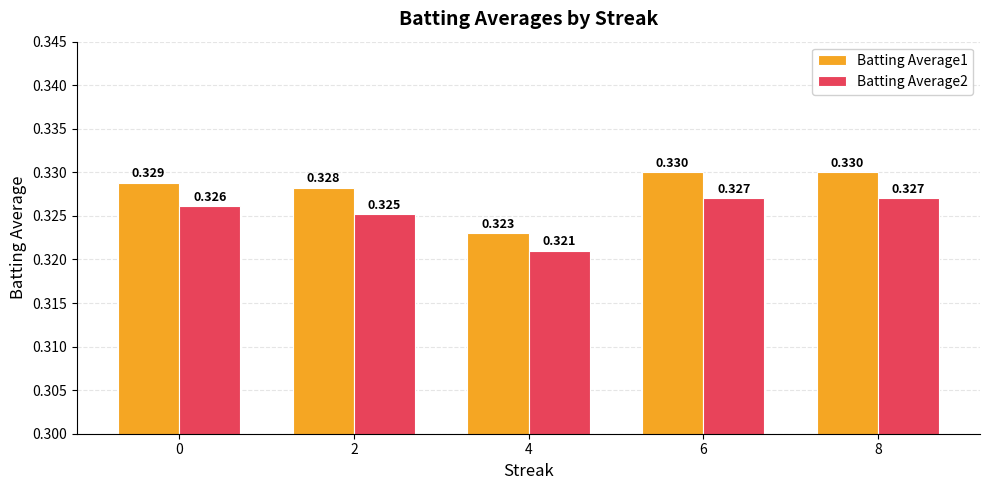

Rank the series by their average value, from highest to lowest.

Batting Average1, Batting Average2